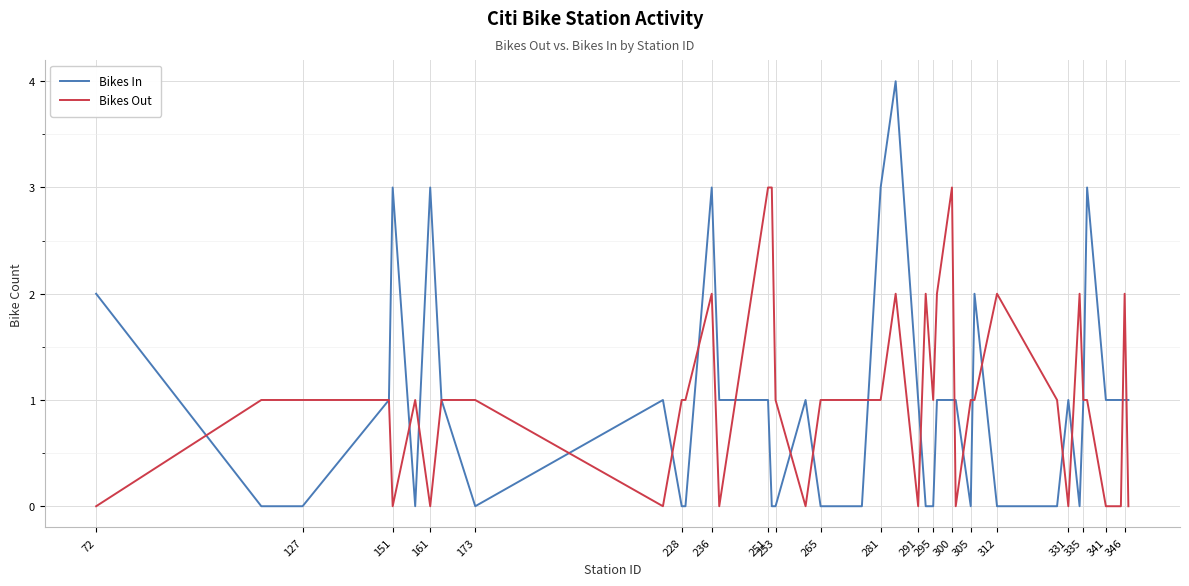

List the series in order of their peak value, highest first.

Bikes In, Bikes Out